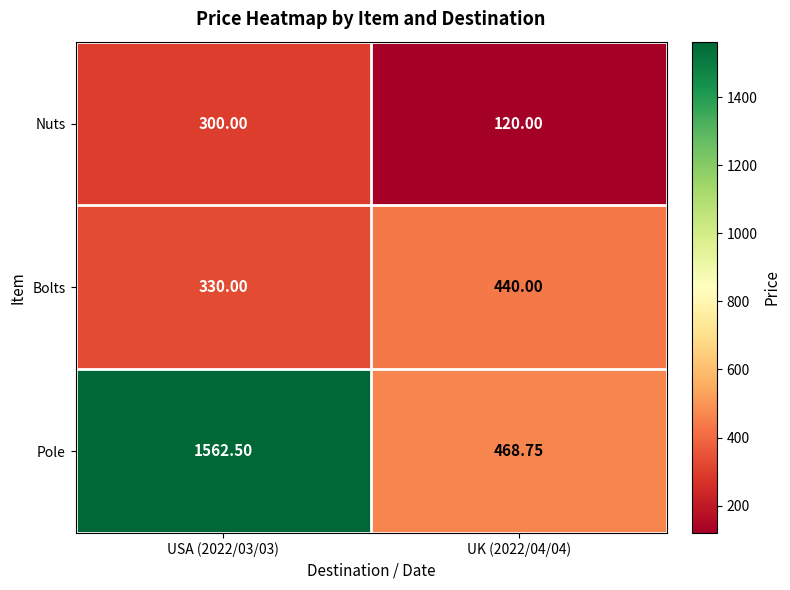

Rank the series at USA (2022/03/03) from highest to lowest value.

Pole, Bolts, Nuts